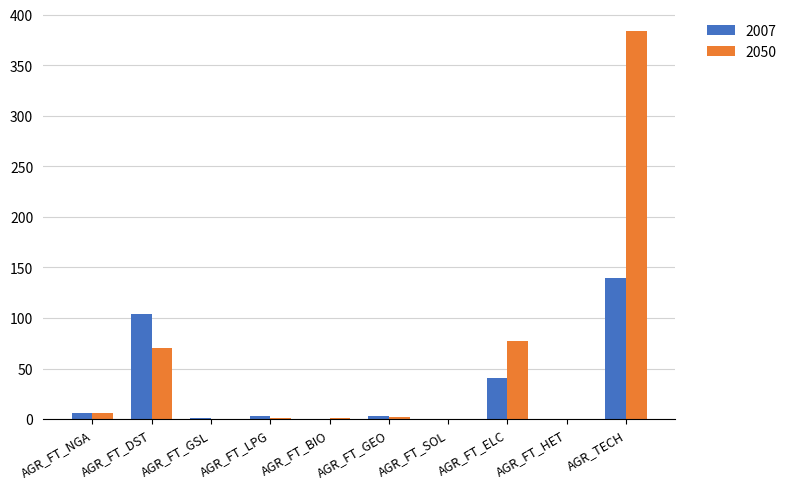

Which category has the highest value in the 2050 series?

AGR_TECH